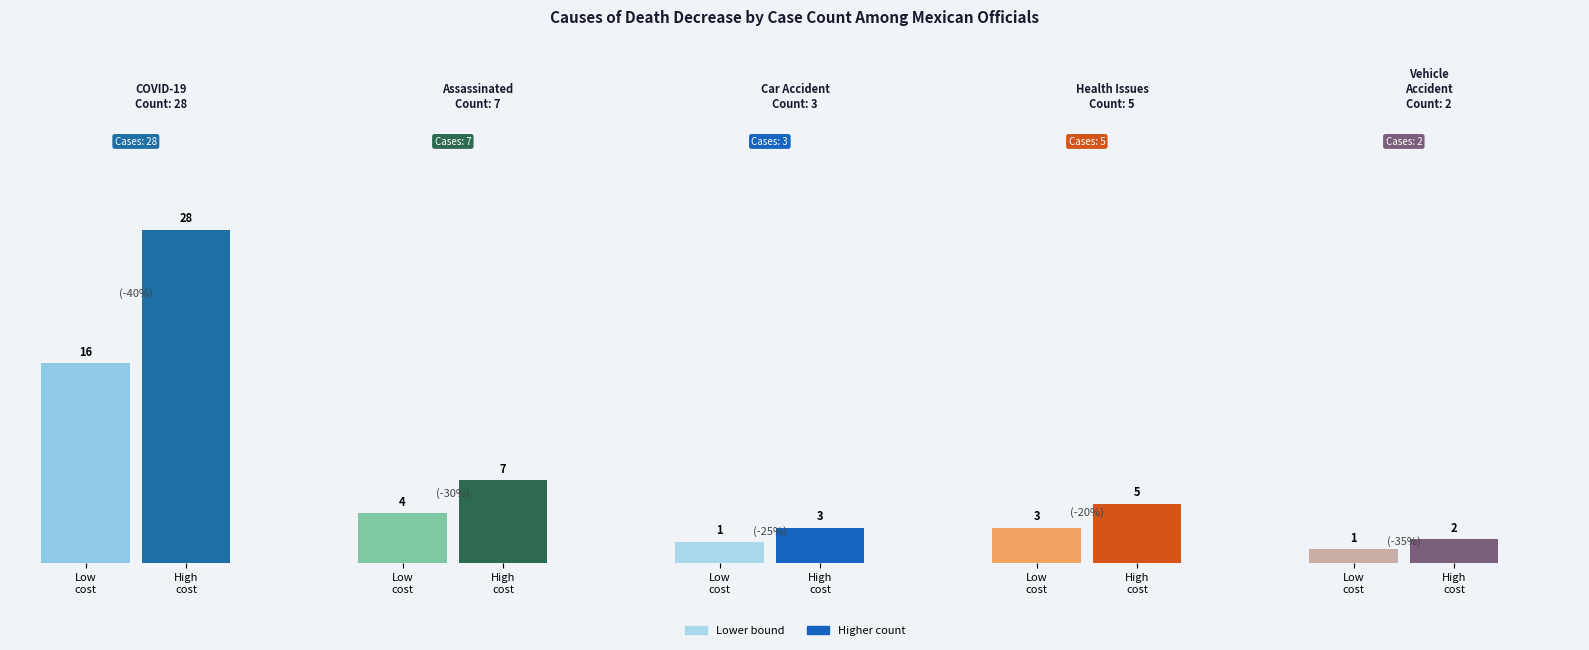

List the labels in order of value, smallest first.

Accidente vehicular, Accidente automovilístico, Problemas de salud, Asesinado, COVID-19